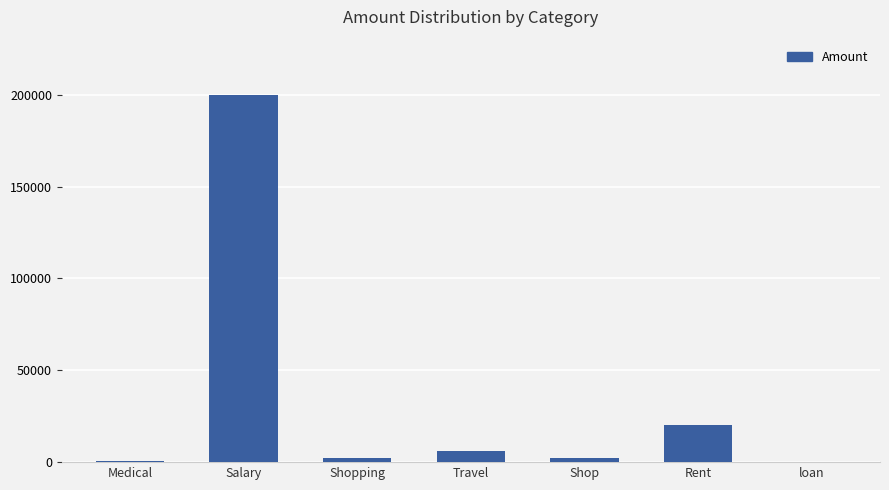

Is it true that the value at Travel is 6000?

True